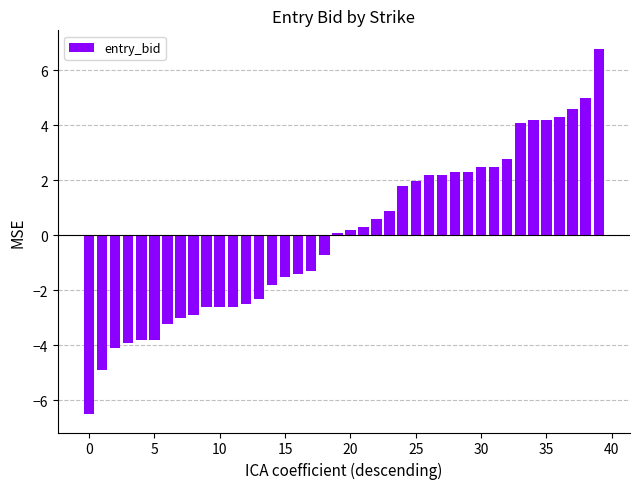

What is the difference between the maximum and second lowest values?

11.7